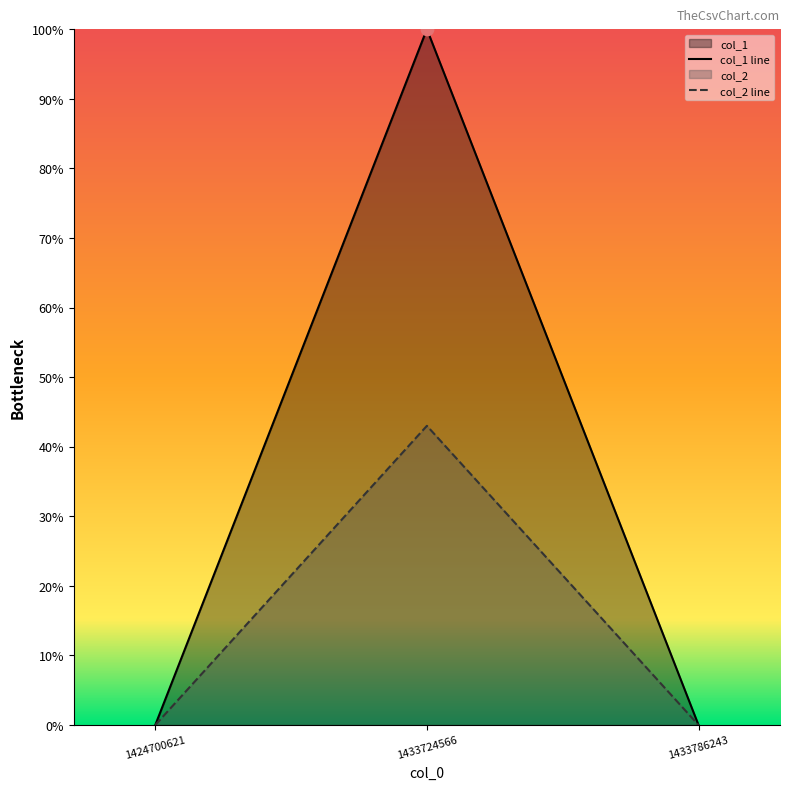

At how many categories does at least one series exceed 55?

1